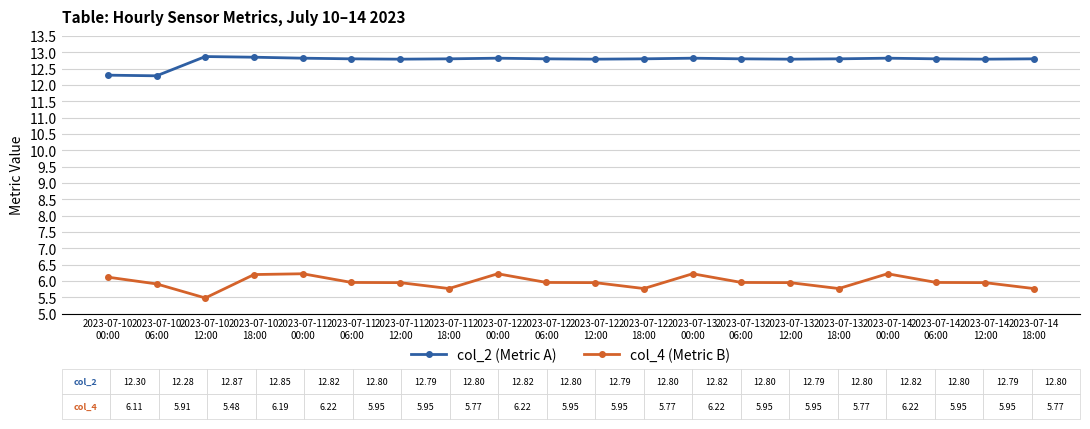

True or false: col_2 (Metric A) has more than 1 points higher than both neighbors.

True